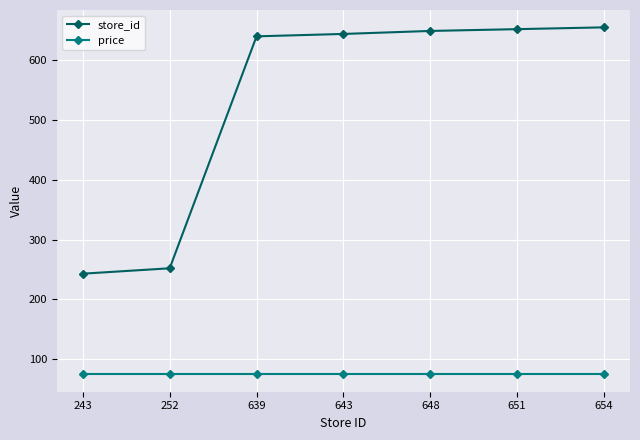

At 243, list the series in order from smallest to largest.

price, store_id